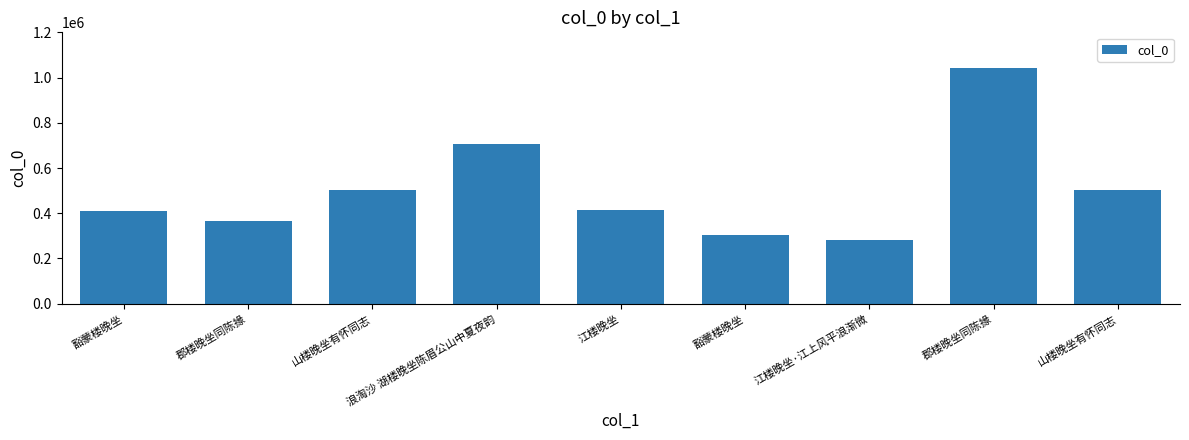

Does the chart contain any negative values?

No